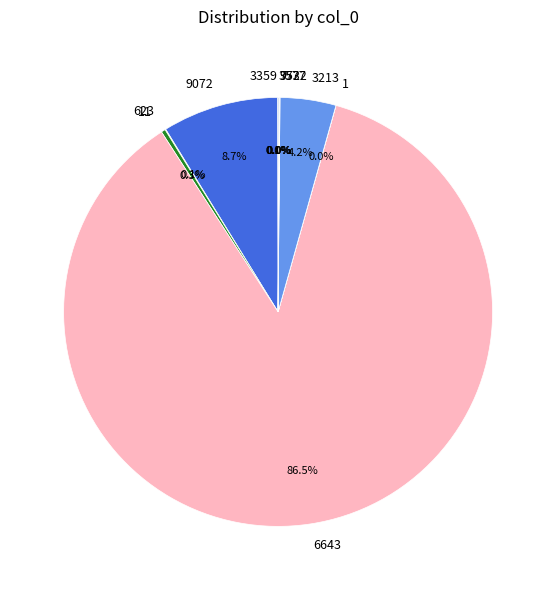

Which slice represents more than half of the pie?

6643